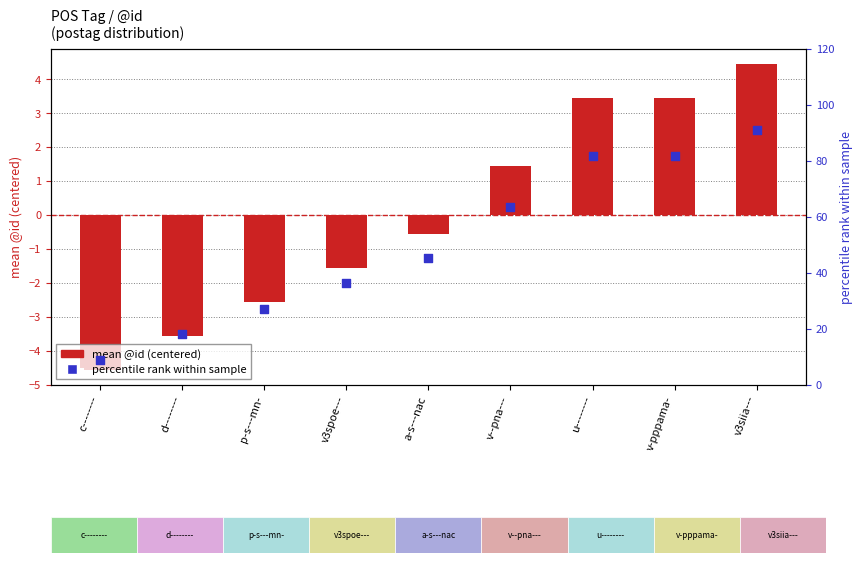

Which series reaches the maximum Y coordinate?

percentile rank